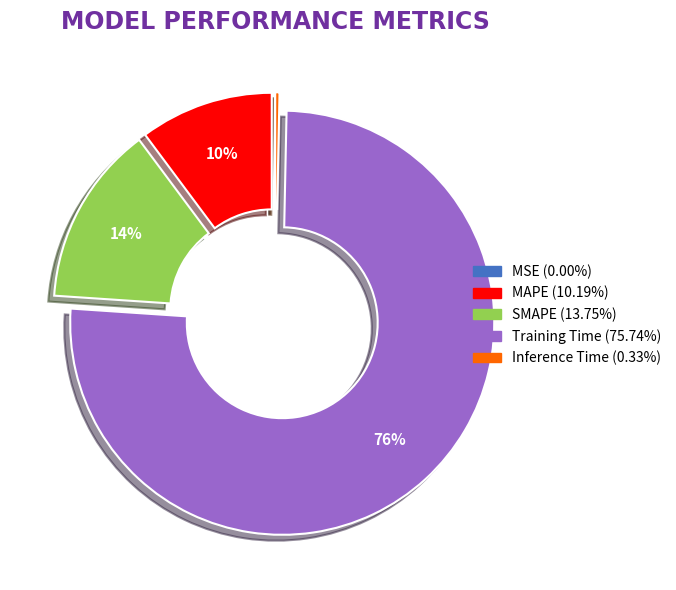

True or false: MAPE accounts for 16% of the total.

False